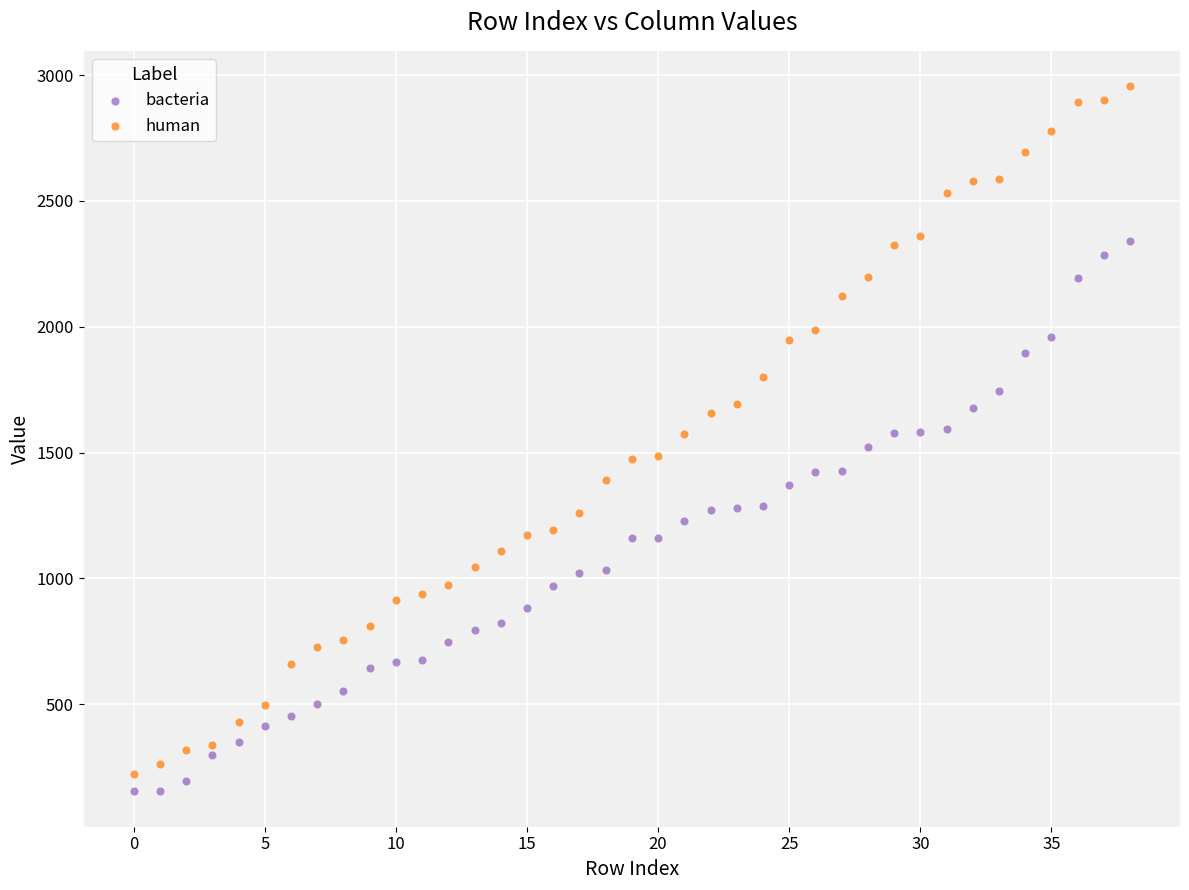

Which series contains the highest Y value?

human